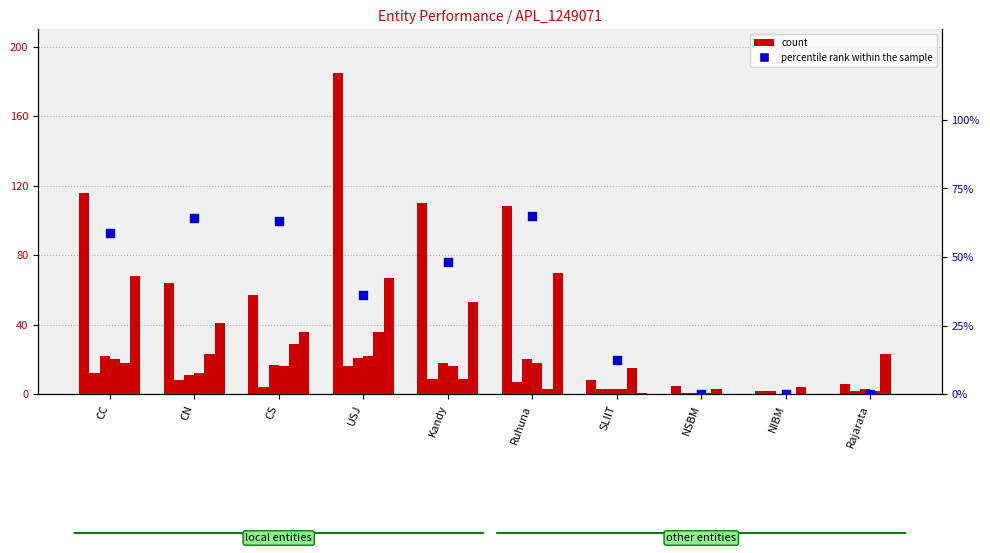

At how many categories does at least one series exceed 102?

4